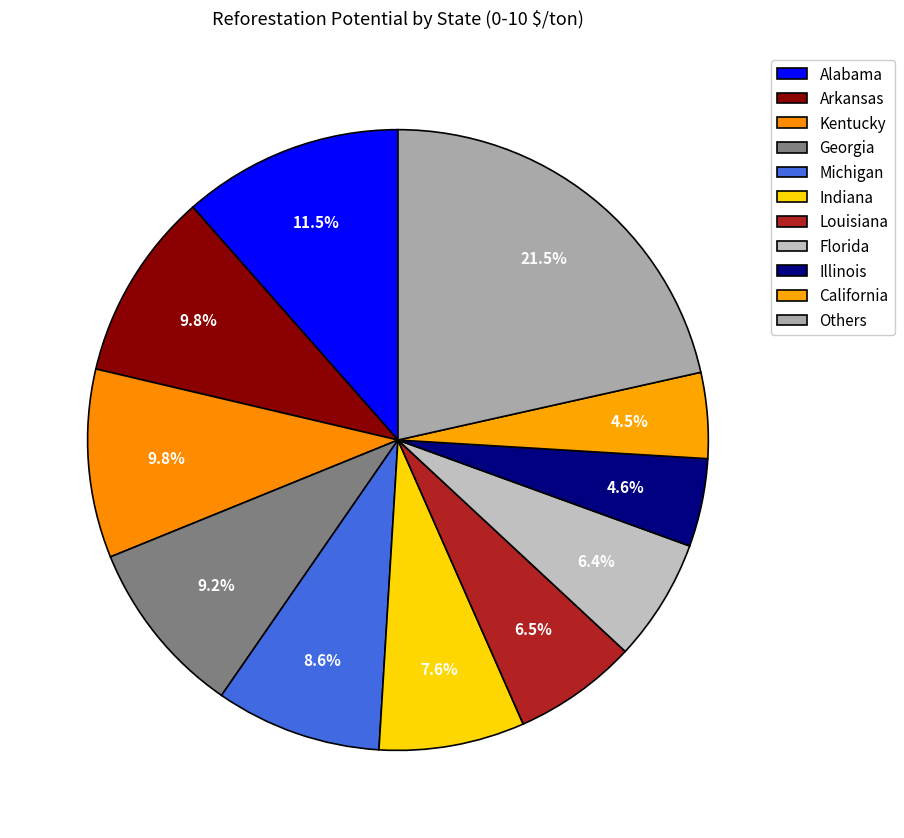

How many segments does this pie chart have?

11